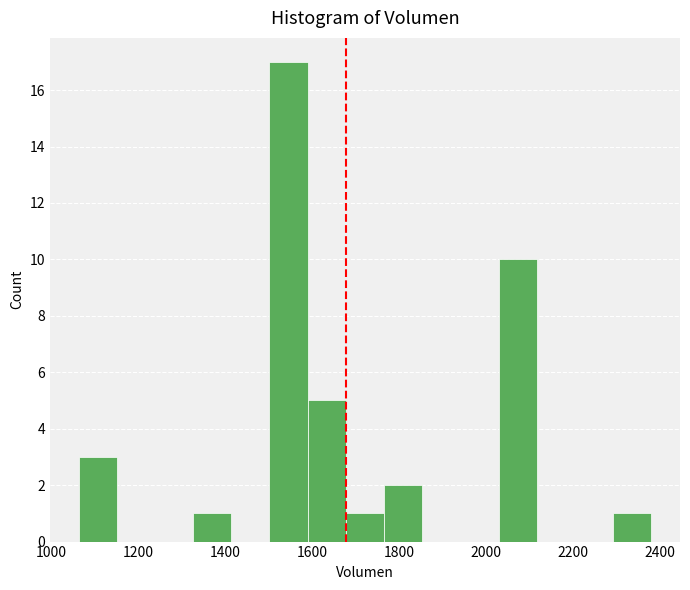

Over which range of the x-axis is the bar tallest?

1500 to 1580